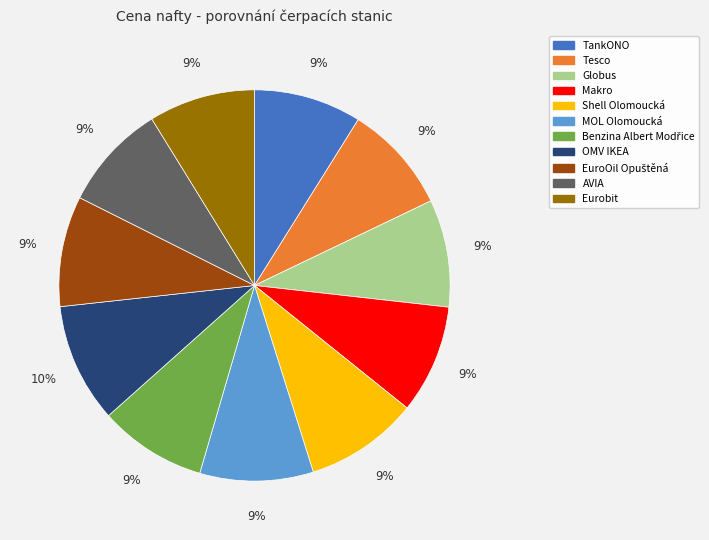

What is the ratio of the value at Tesco to the value at Makro?

1.0